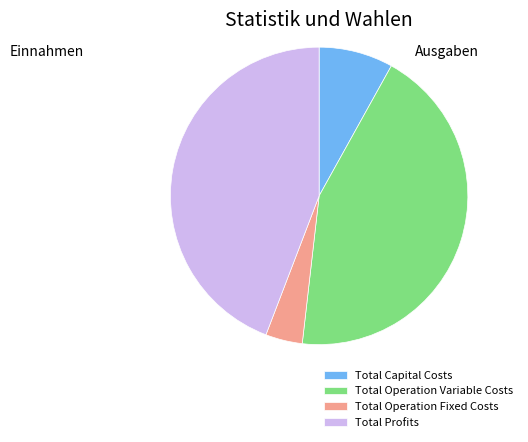

Does Total Operation Variable Costs account for over 50% of the chart?

No